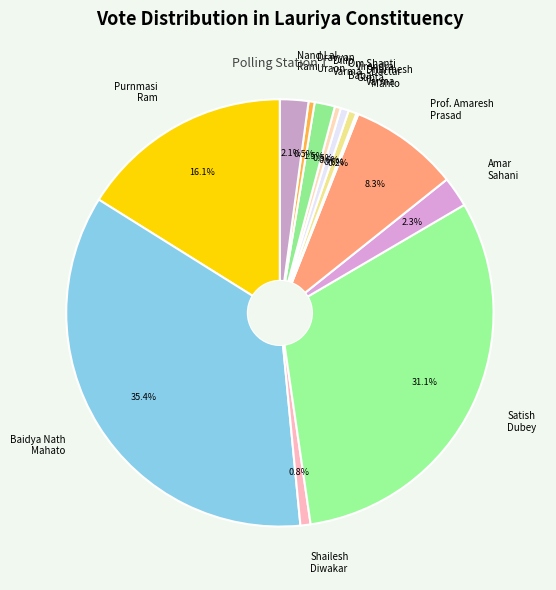

Does Prof. Amaresh Prasad account for over 50% of the chart?

No